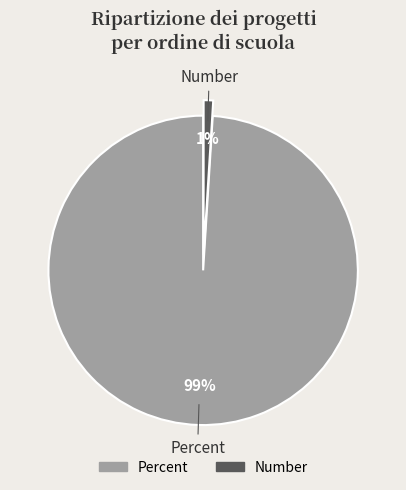

To the nearest percent, what is the average slice percentage?

50%